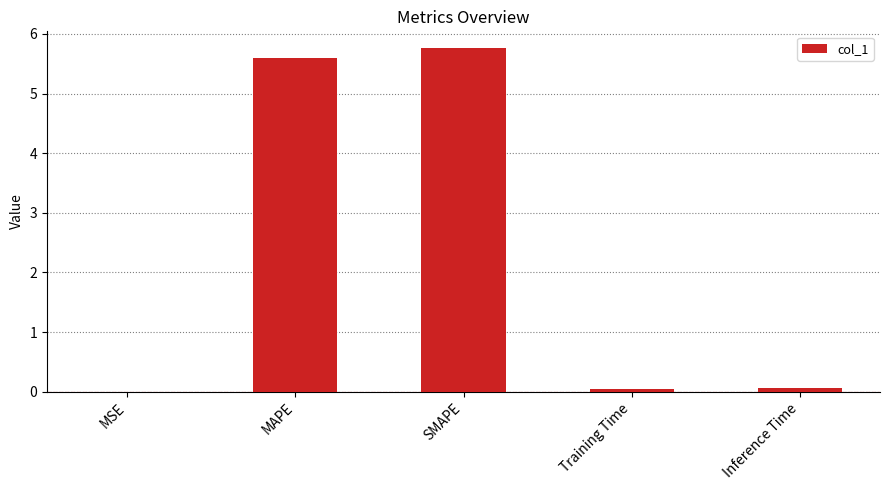

What is the sum of all values?

11.5